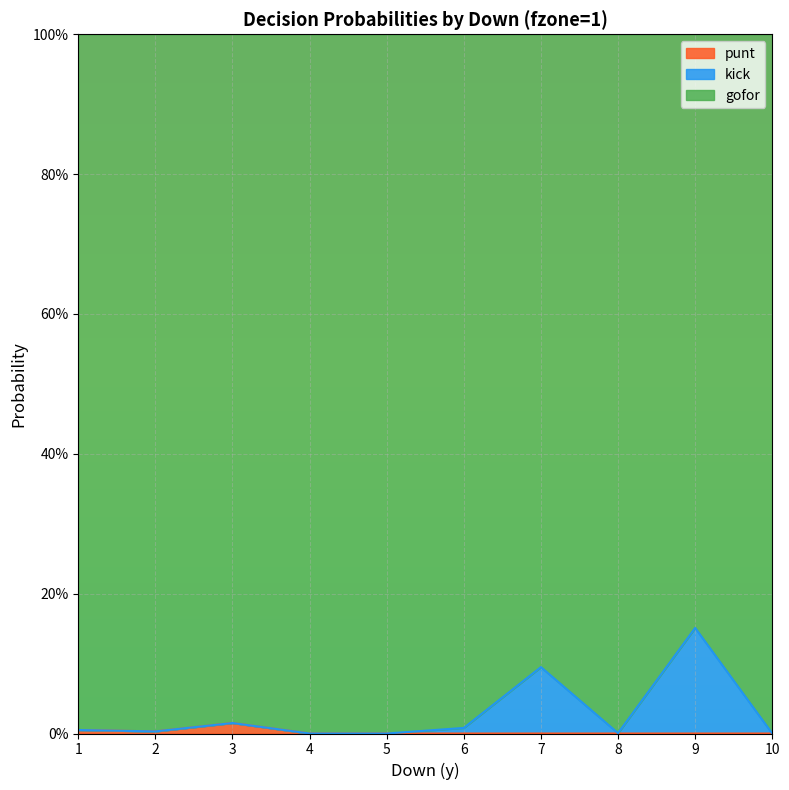

True or false: punt and gofor intersect in this chart.

False